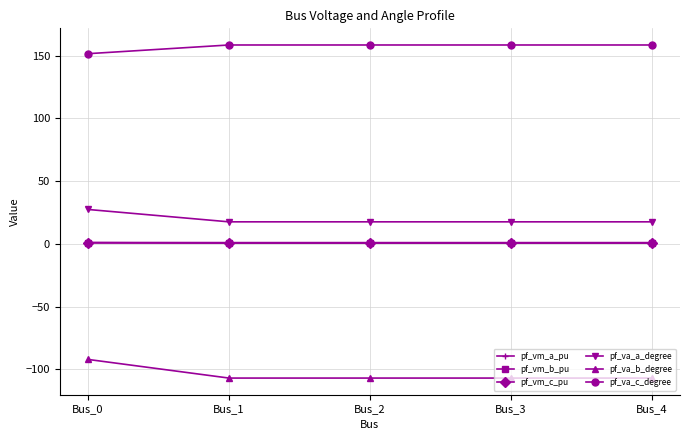

What is the sum of the pf_vm_c_pu values at Bus_0 and Bus_1?

1.8